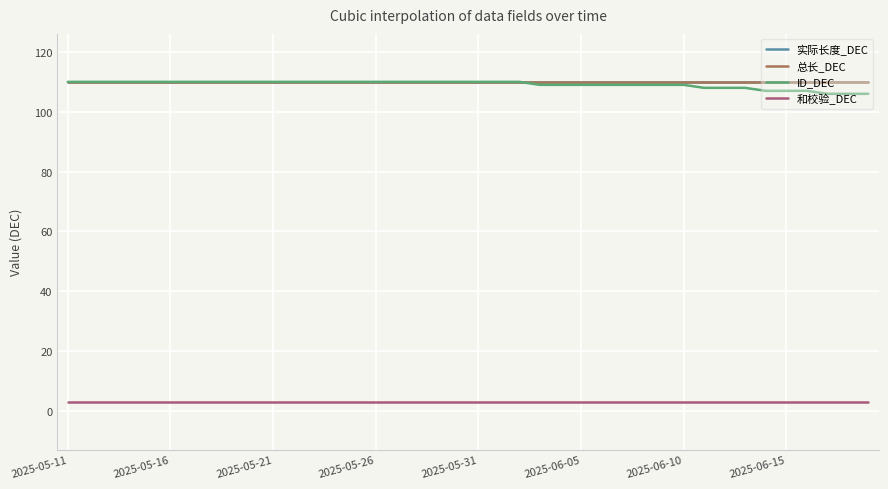

Is this an area chart (filled region under the line)?

No